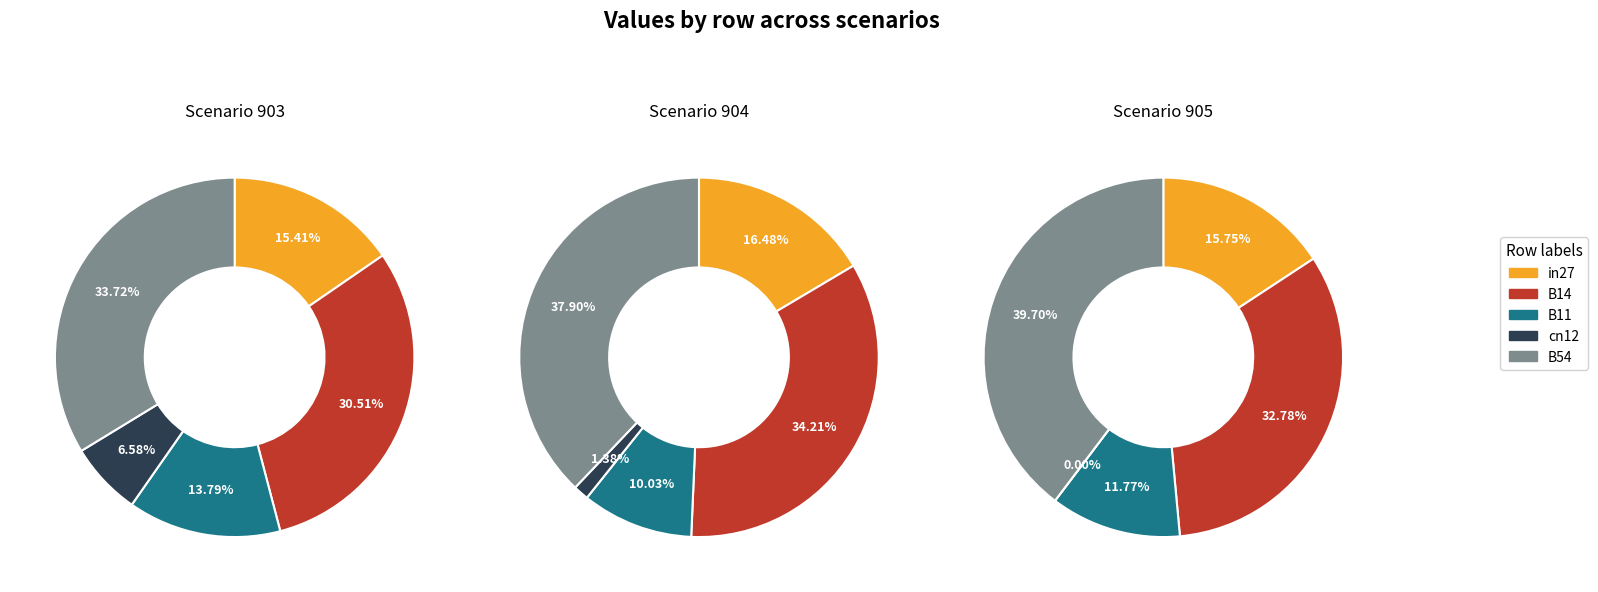

Count the number of slices in the pie.

5